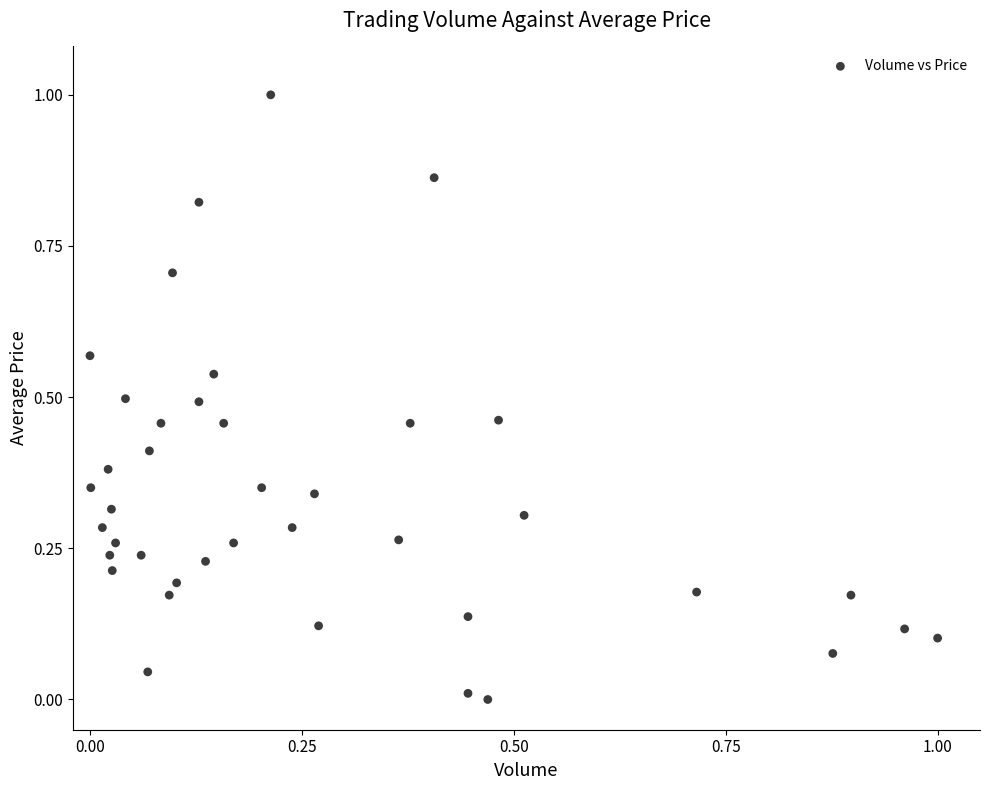

What is the range of X values (max minus min)?

1.0